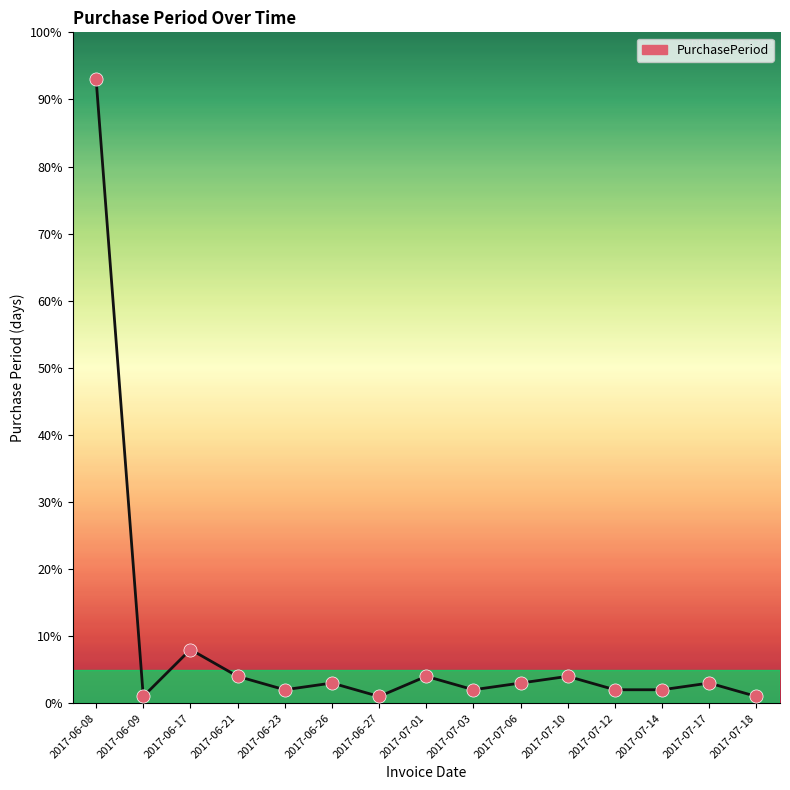

What is the change in value from 2017-06-27 to 2017-07-06?

+2